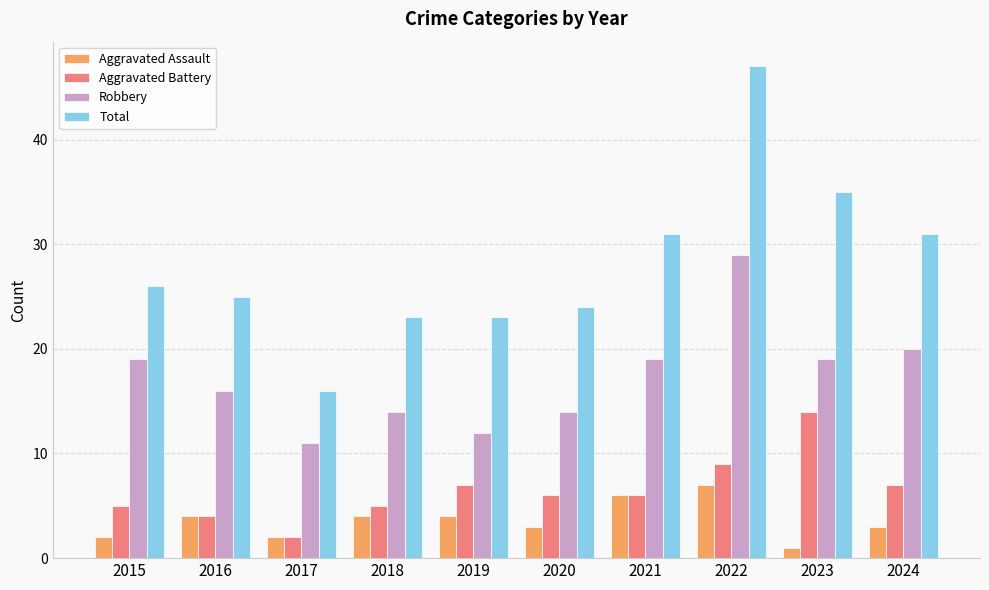

Rank the series by their maximum value, from highest to lowest.

Total, Robbery, Aggravated Battery, Aggravated Assault